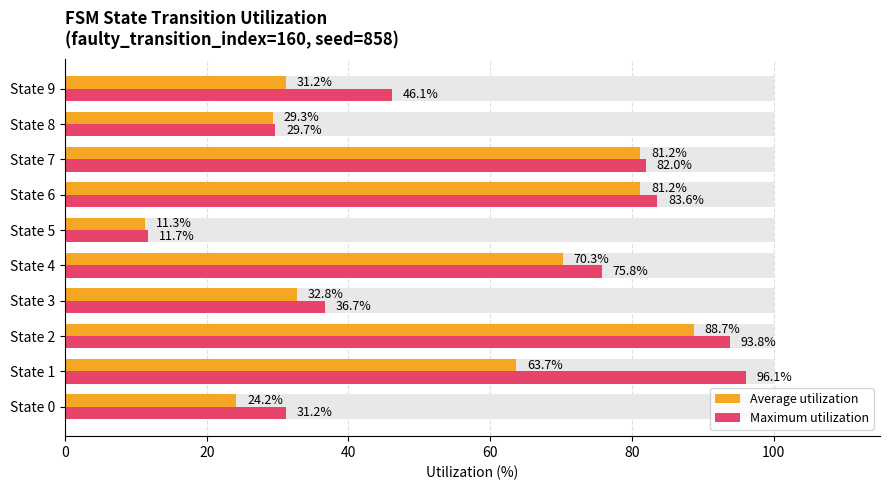

How many bars are there in each group?

2